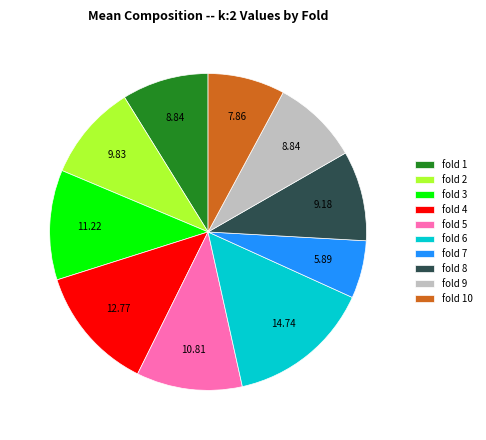

Does any single category account for the majority?

No